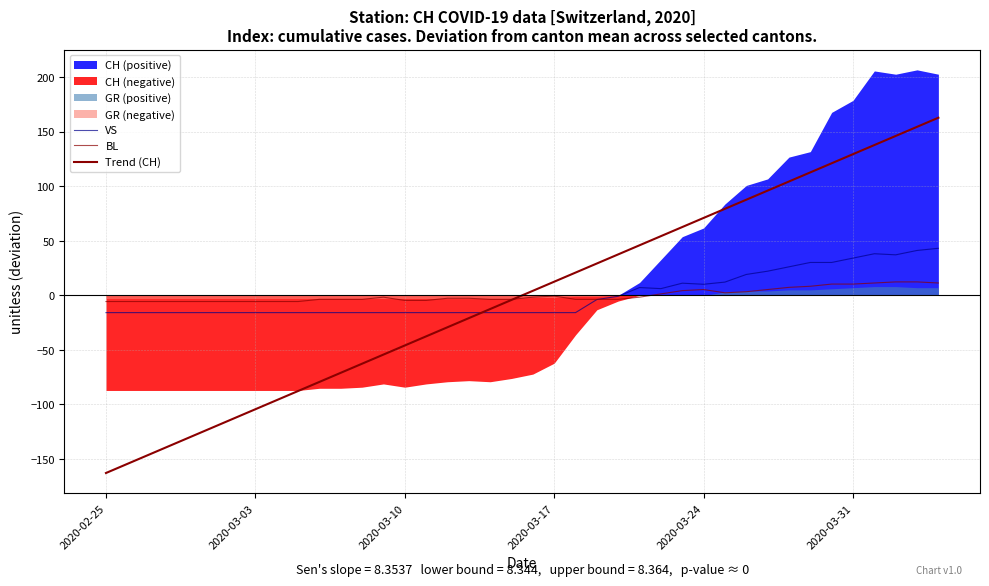

Reading left to right, extract all data points from this chart.

VS: -15.8	-15.8	-15.8	-15.8	-15.8	-15.8	-15.8	-15.8	-15.8	-15.8	-15.8	-15.8	-15.8	-15.8	-15.8	-15.8	-15.8	-15.8	-15.8	-15.8	-15.8	-15.8	-15.8	-3.8	-0.8	7.2	6.2	11.2	10.2	12.2	19.2	22.2	26.2	30.2	30.2	34.2	38.2	37.2	41.2	43.2
BL: -5.7	-5.7	-5.7	-5.7	-5.7	-5.7	-5.7	-5.7	-5.7	-5.7	-3.7	-3.7	-3.7	-1.7	-4.7	-4.7	-2.7	-2.7	-3.7	-3.7	-1.7	-0.7	-3.7	-3.7	-3.7	-1.7	1.3	4.3	5.3	2.3	3.3	5.3	7.3	8.3	10.3	10.3	11.3	12.3	12.3	11.3
Trend (CH): -162.9	-154.5	-146.2	-137.8	-129.5	-121.1	-112.8	-104.4	-96.1	-87.7	-79.4	-71.0	-62.7	-54.3	-45.9	-37.6	-29.2	-20.9	-12.5	-4.2	4.2	12.5	20.9	29.2	37.6	45.9	54.3	62.7	71.0	79.4	87.7	96.1	104.4	112.8	121.1	129.5	137.8	146.2	154.5	162.9